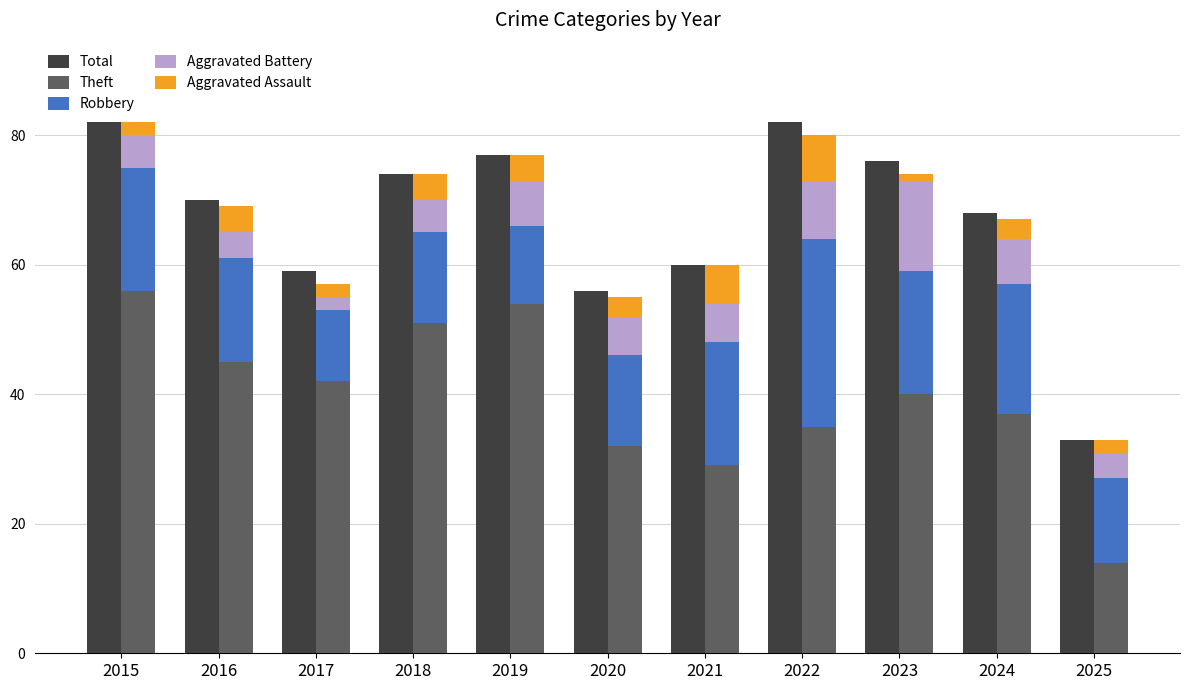

The Theft series shows 59 at 2023. True or false?

False